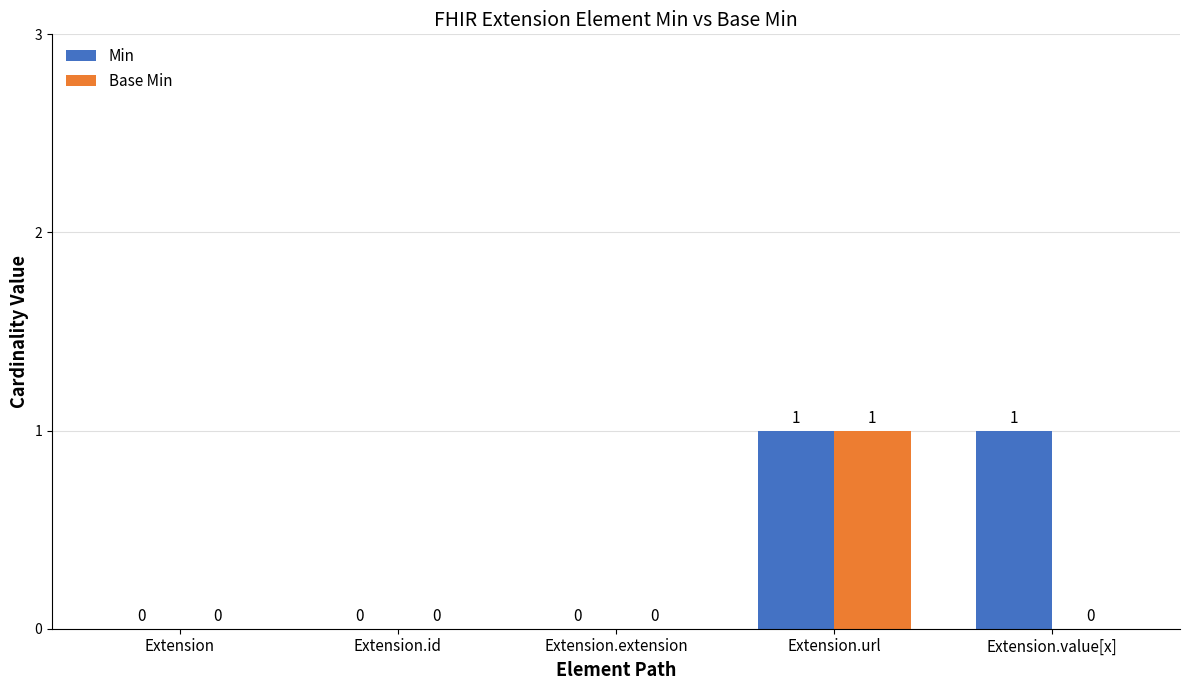

Reading left to right, transcribe all the data shown in this chart.

Min: 0	0	0	1	1
Base Min: 0	0	0	1	0